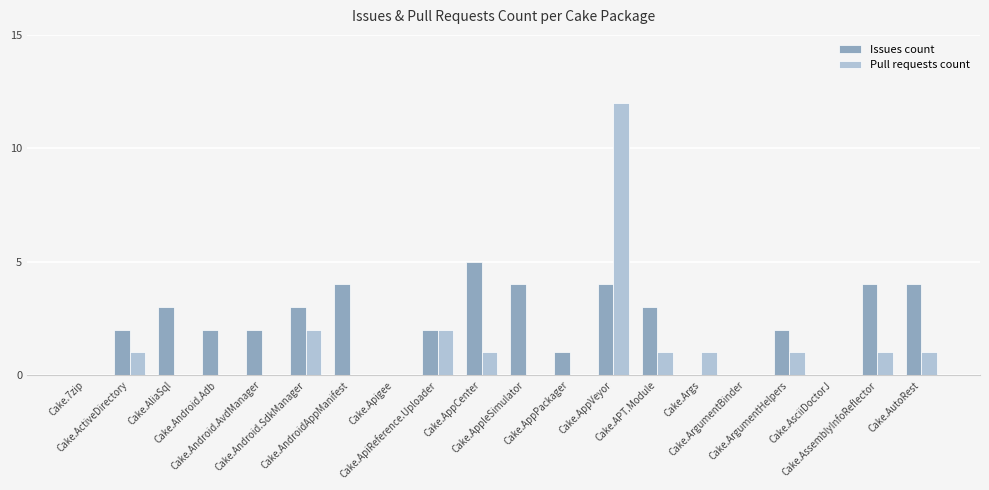

What is the sum of all Pull requests count values?

23